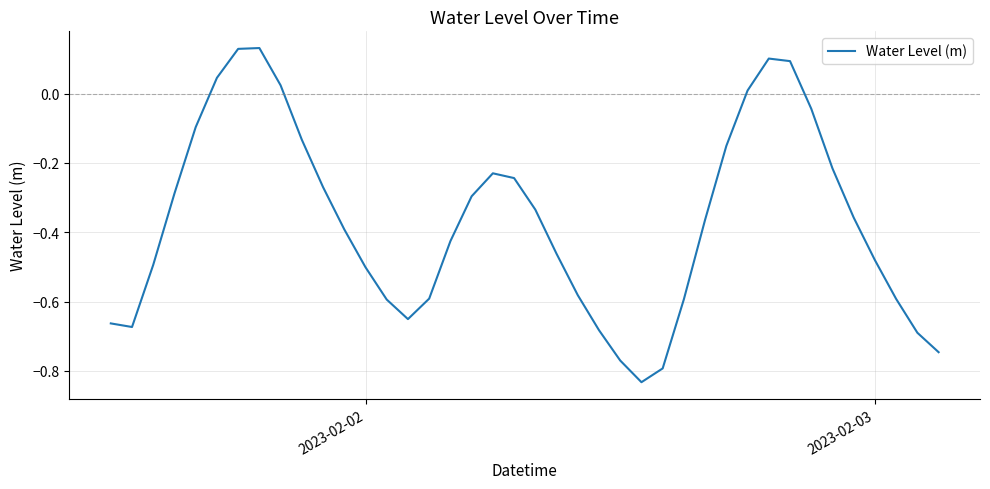

How many interior local peaks (higher than both neighbors) does the data have?

3